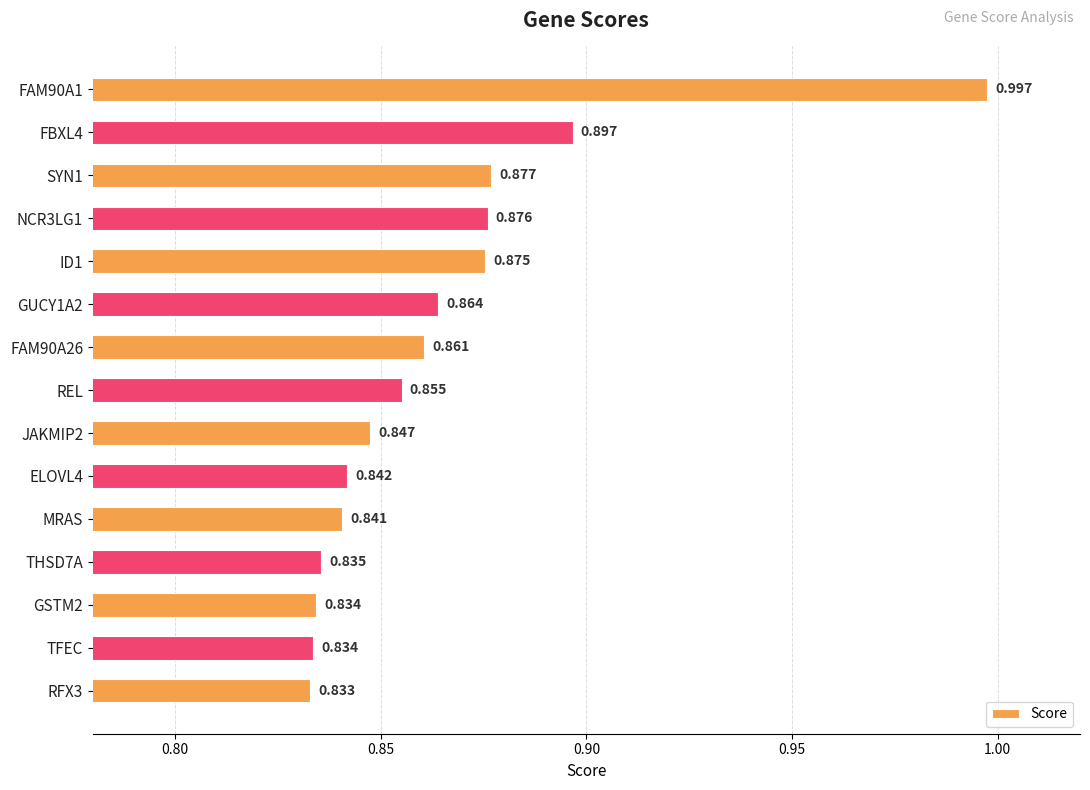

What is the difference between the second highest and minimum values?

0.1